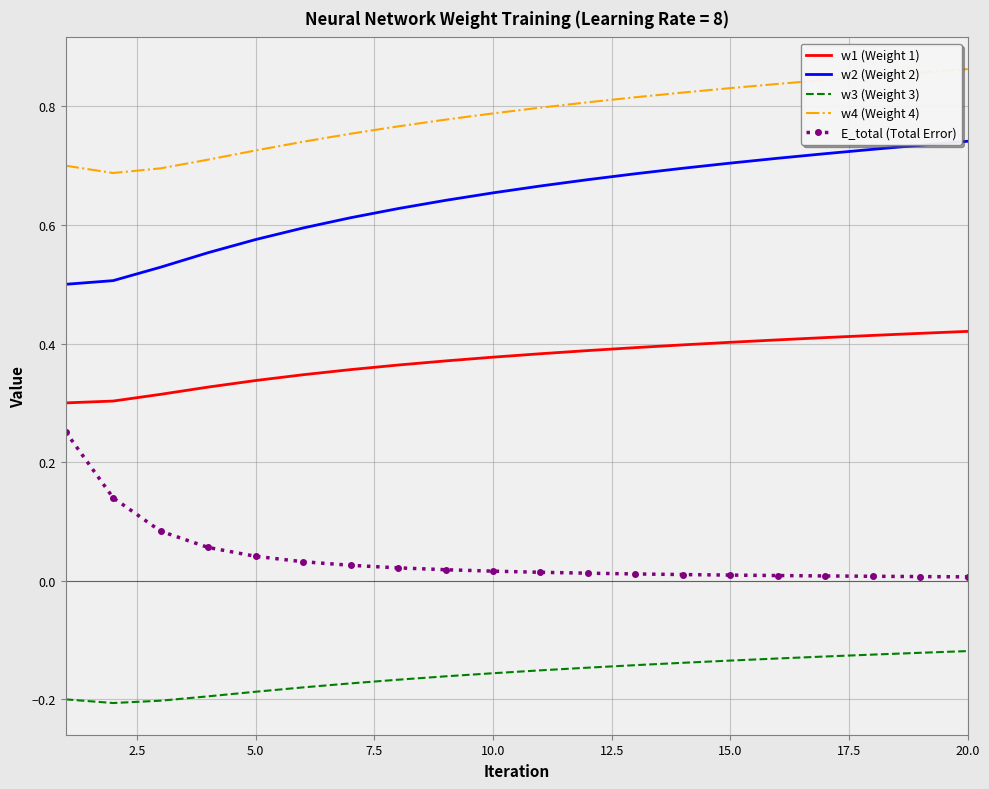

Rank the series by their maximum value, from lowest to highest.

w3 (Weight 3), E_total (Total Error), w1 (Weight 1), w2 (Weight 2), w4 (Weight 4)